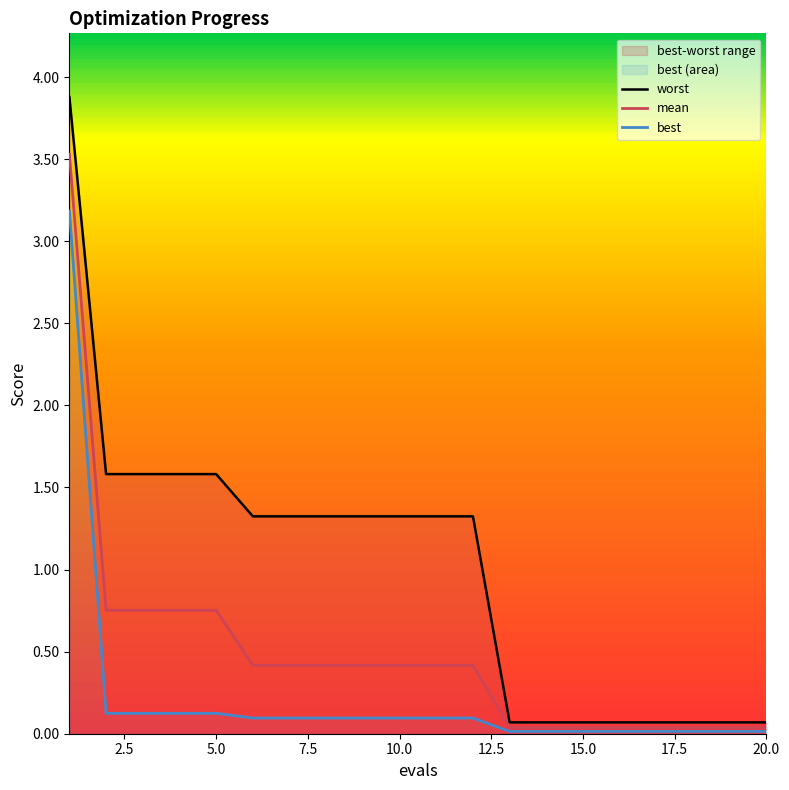

Reading left to right, transcribe all the data shown in this chart.

mean: 3.5	0.8	0.8	0.8	0.8	0.4	0.4	0.4	0.4	0.4	0.4	0.4	0.0	0.0	0.0	0.0	0.0	0.0	0.0	0.0
best: 3.2	0.1	0.1	0.1	0.1	0.1	0.1	0.1	0.1	0.1	0.1	0.1	0.0	0.0	0.0	0.0	0.0	0.0	0.0	0.0
worst: 3.9	1.6	1.6	1.6	1.6	1.3	1.3	1.3	1.3	1.3	1.3	1.3	0.1	0.1	0.1	0.1	0.1	0.1	0.1	0.1